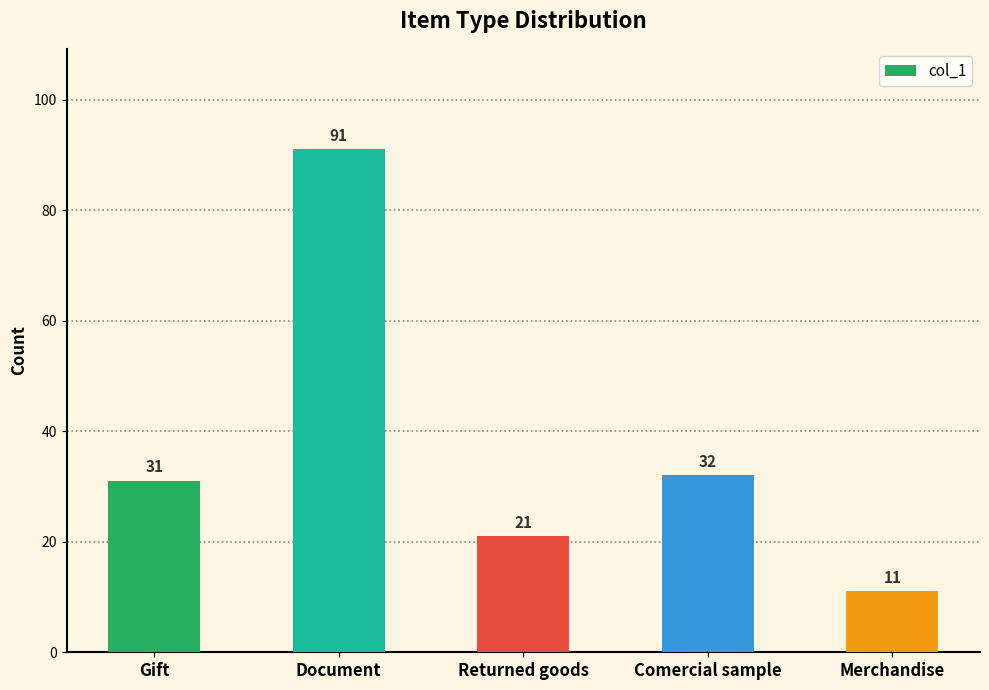

What is the greatest value displayed?

91